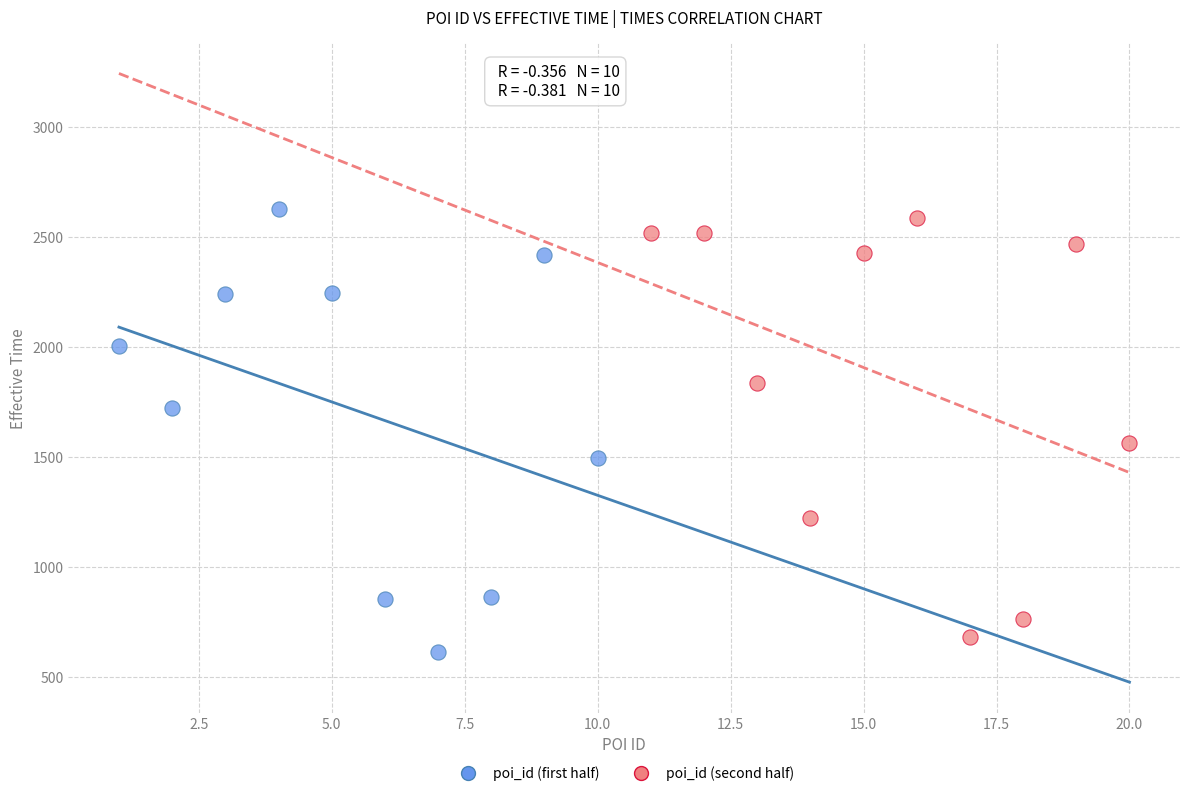

What are all the series names shown in the legend?

poi_id (first half), poi_id (second half)